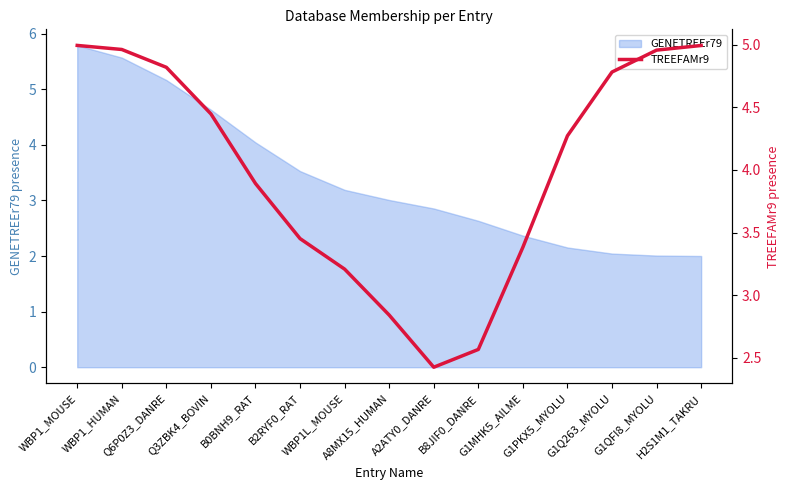

What is the lowest value of the GENETREEr79 series?

2.0